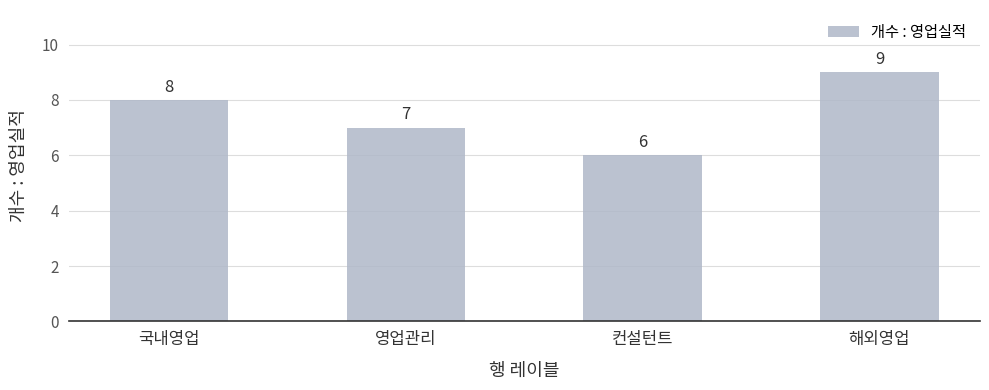

What position from the left is 영업관리?

2